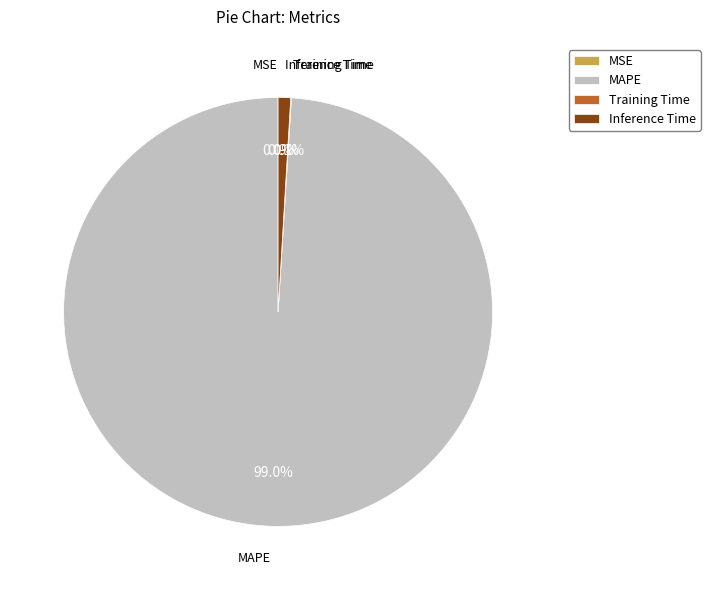

To the nearest percent, what is the difference between the Inference Time and MAPE slice percentages?

98%